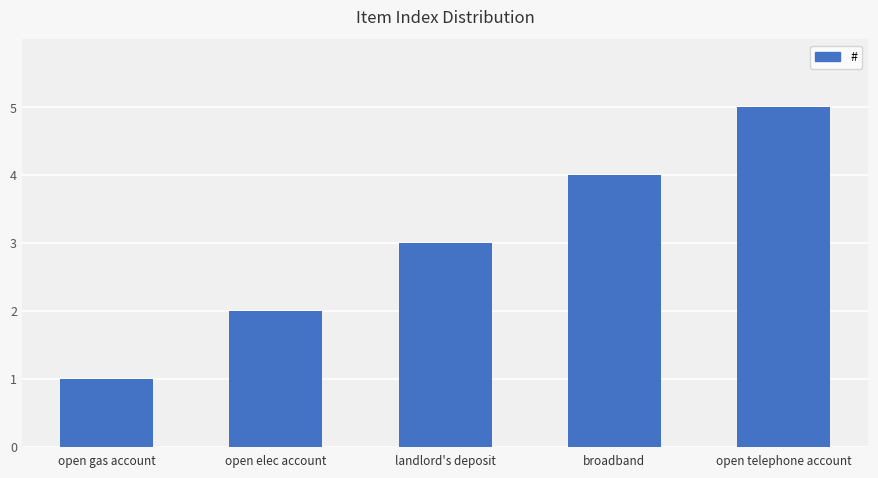

Are the bars horizontal?

No